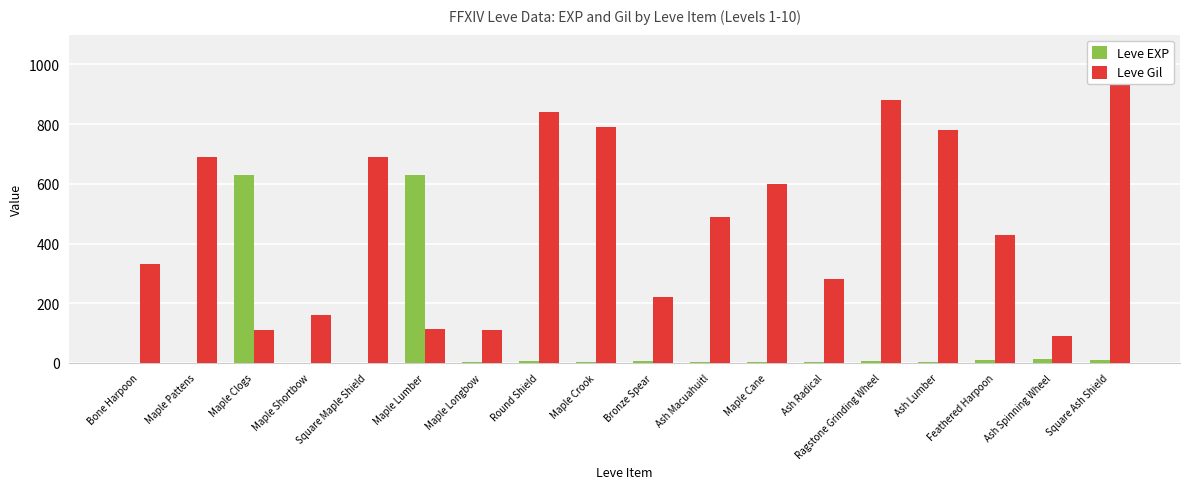

Between Maple Cane and Maple Clogs, which is larger?

Maple Clogs